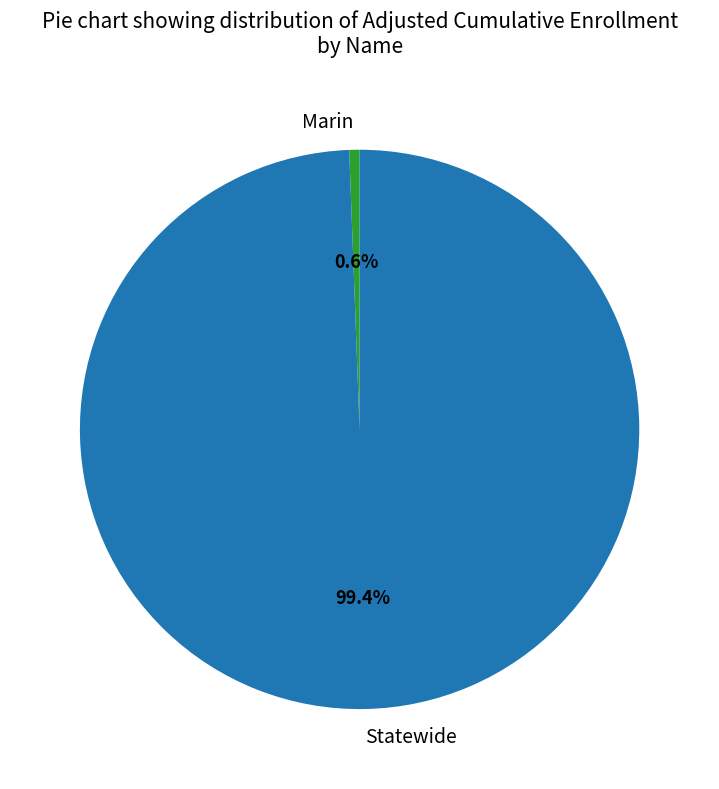

Is Statewide the majority of the pie?

Yes